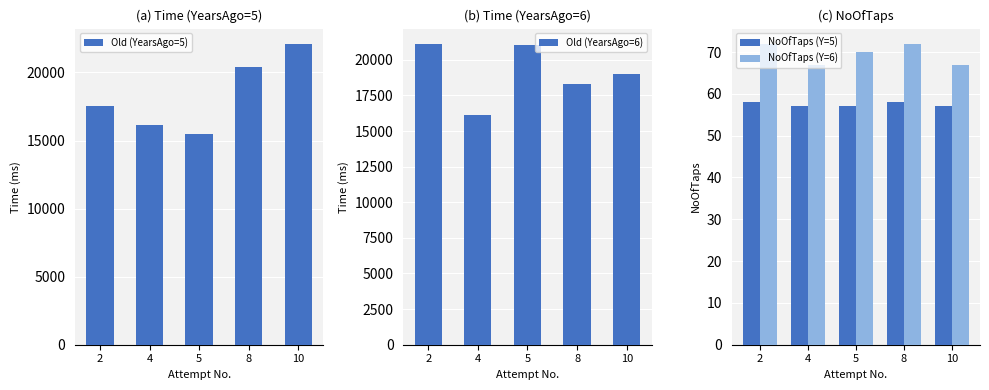

At 2, list the series in order from smallest to largest.

NoOfTaps (Y=5), NoOfTaps (Y=6), Old (YearsAgo=5), Old (YearsAgo=6)